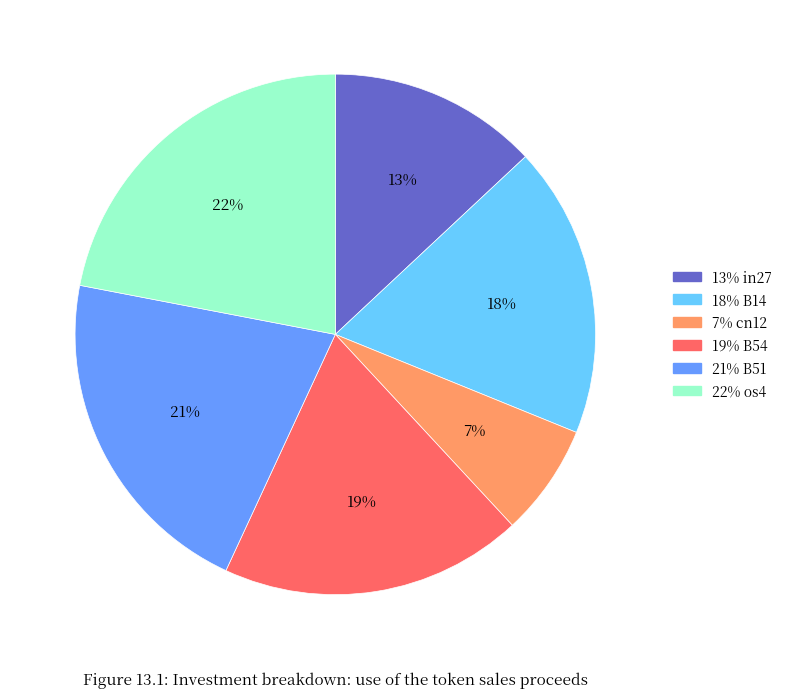

Is there a majority slice in this chart?

No